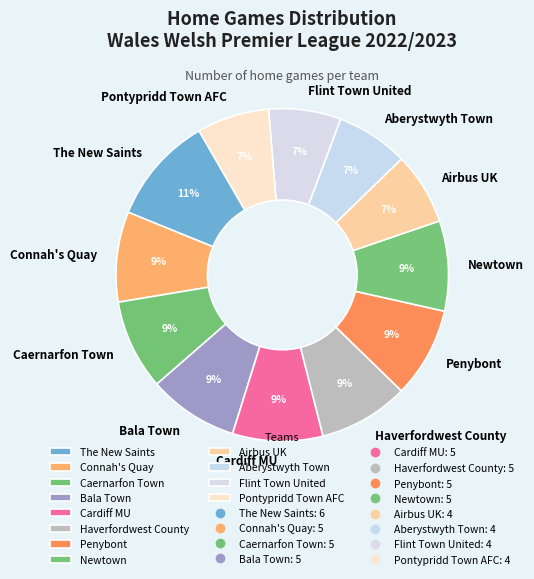

True or false: Pontypridd Town AFC accounts for 7% of the total.

True